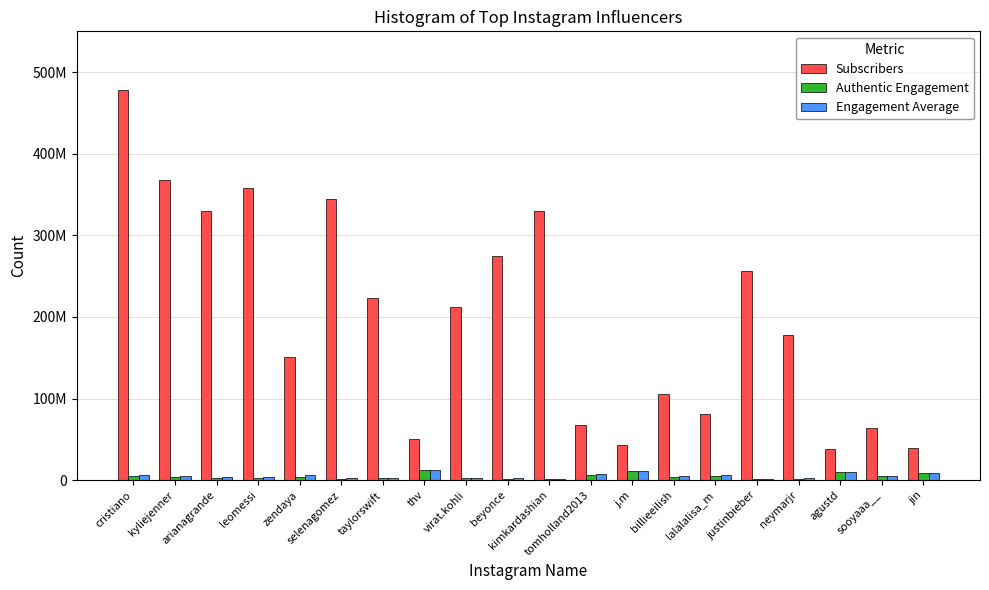

Are the bars grouped side by side (vs. stacked)?

Yes